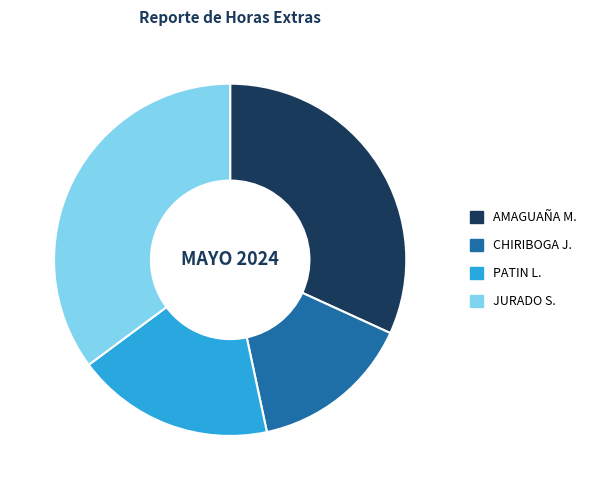

How many slices are in this pie chart?

4